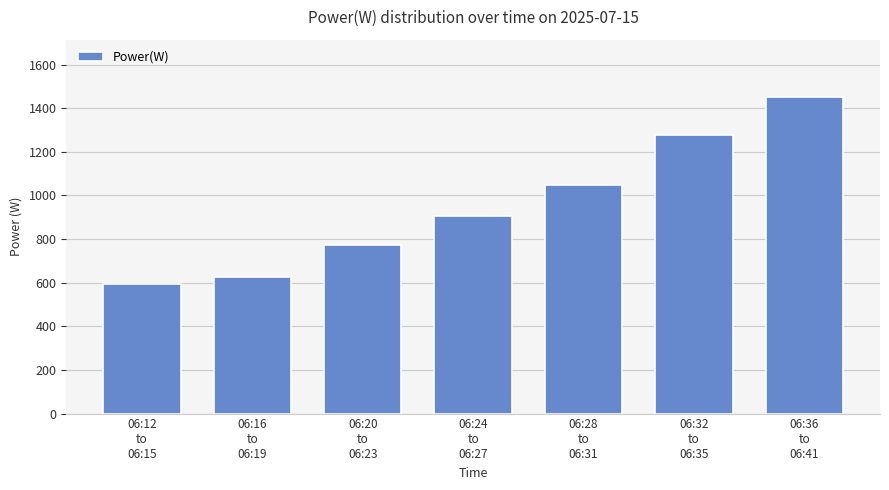

How many values exceed 904?

4